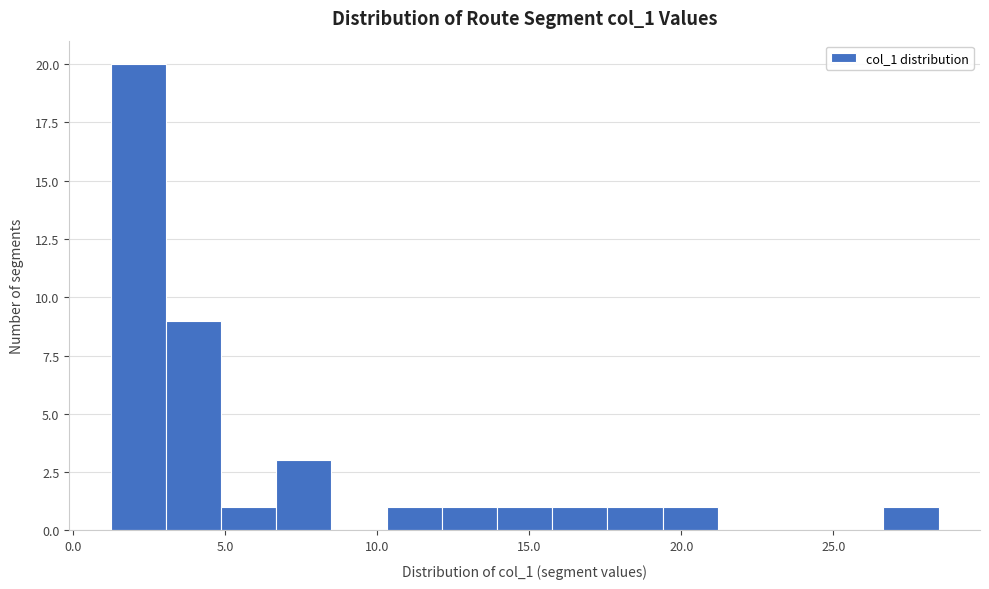

Around what value on the x-axis is the tallest bar? Give the approximate position of its centre, as read against the axis.

2.0